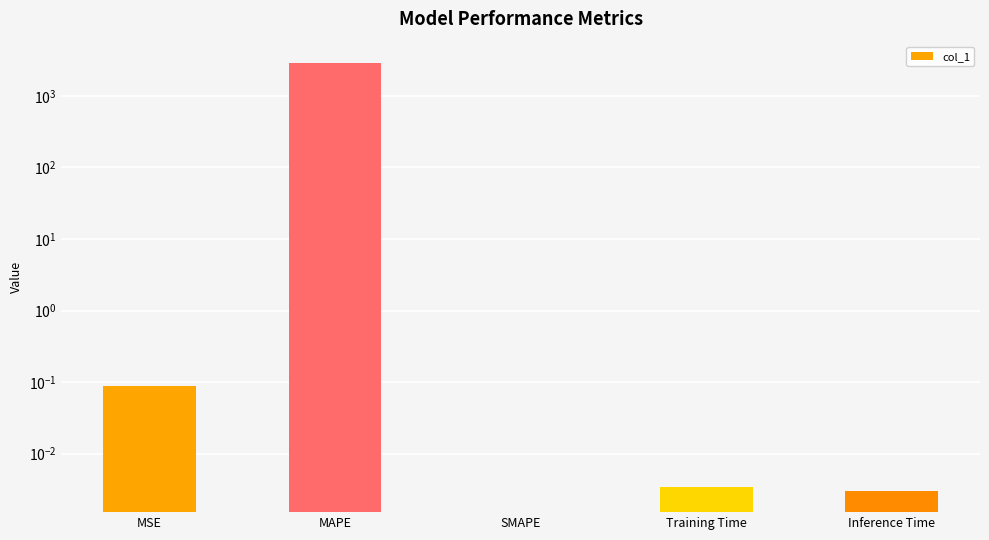

Reading left to right, what are all the values shown in this chart?

MSE=0.1	MAPE=2881.0	SMAPE=0.0	Training Time=0.0	Inference Time=0.0